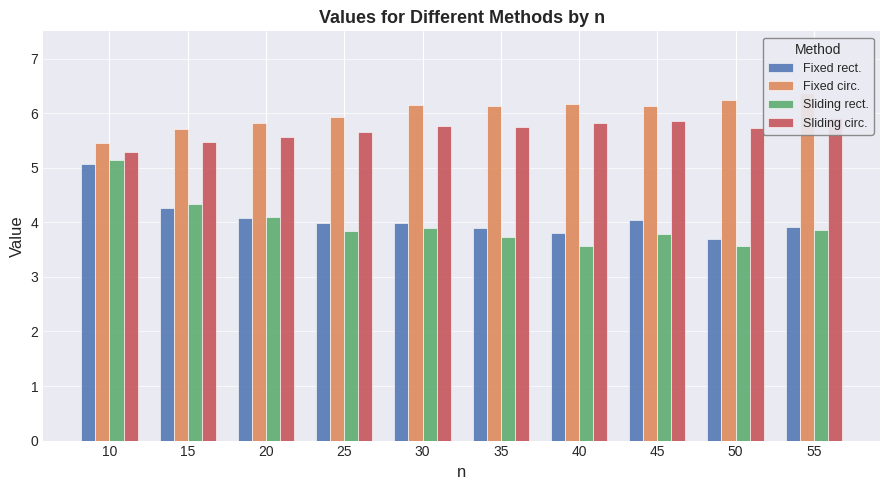

What is the maximum value shown in the chart?

6.4